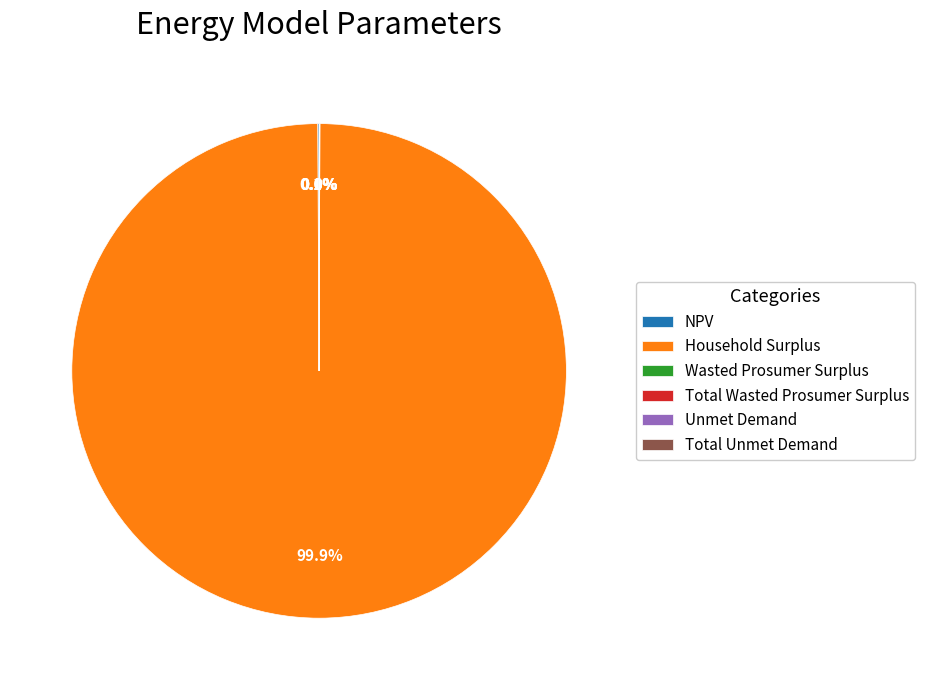

Which slice is the largest?

Household Surplus